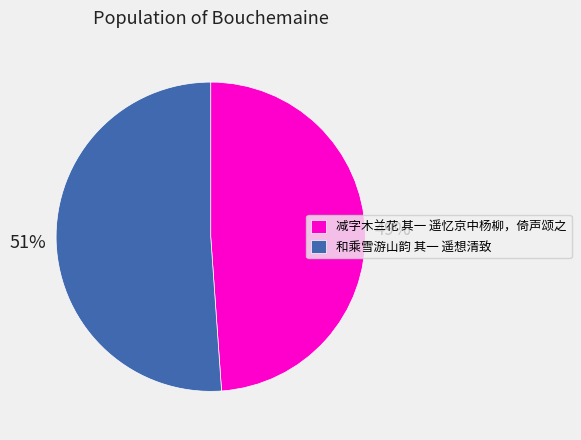

The 和乘雪游山韵 其一 遥想清致 slice represents 51% of the pie. True or false?

True